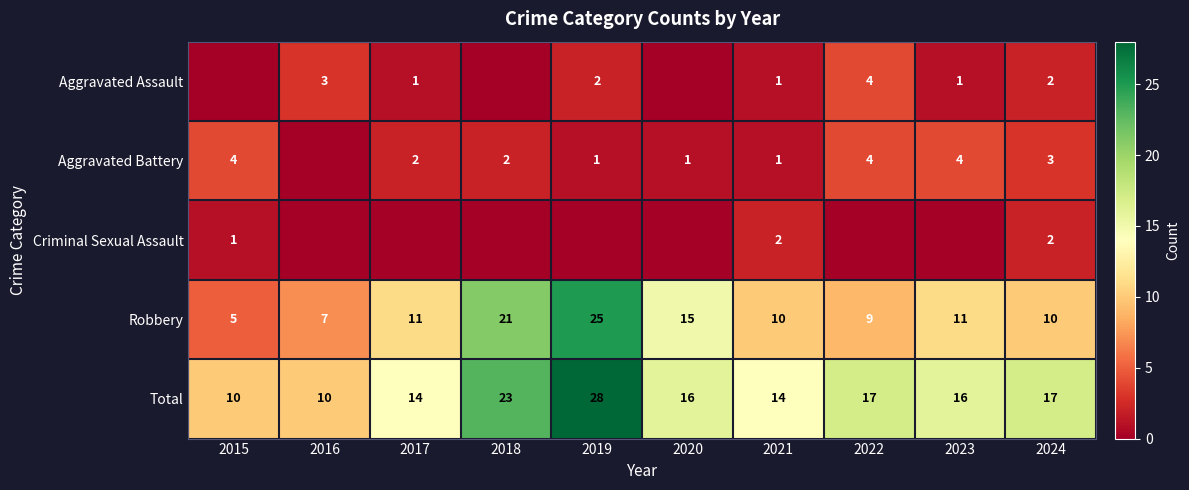

Is the value of Aggravated Battery at 2019 greater than the value of Total at 2019?

No